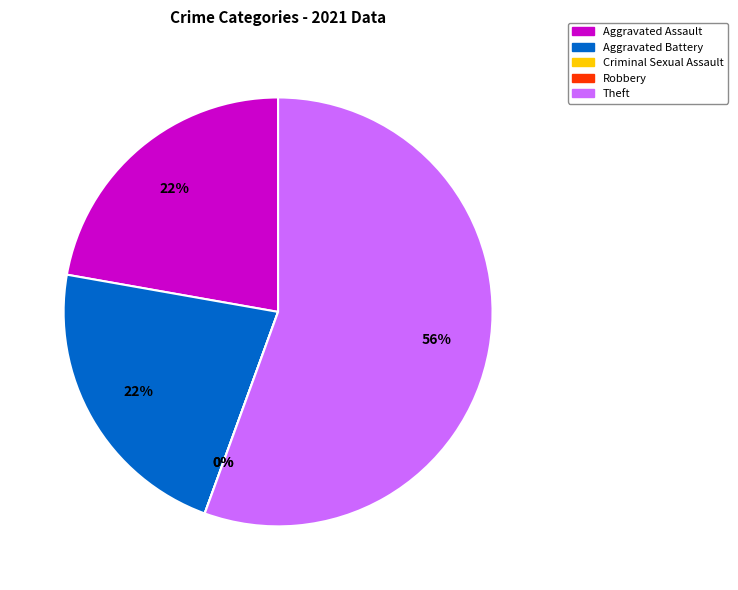

To the nearest percent, what is the average slice percentage?

20%